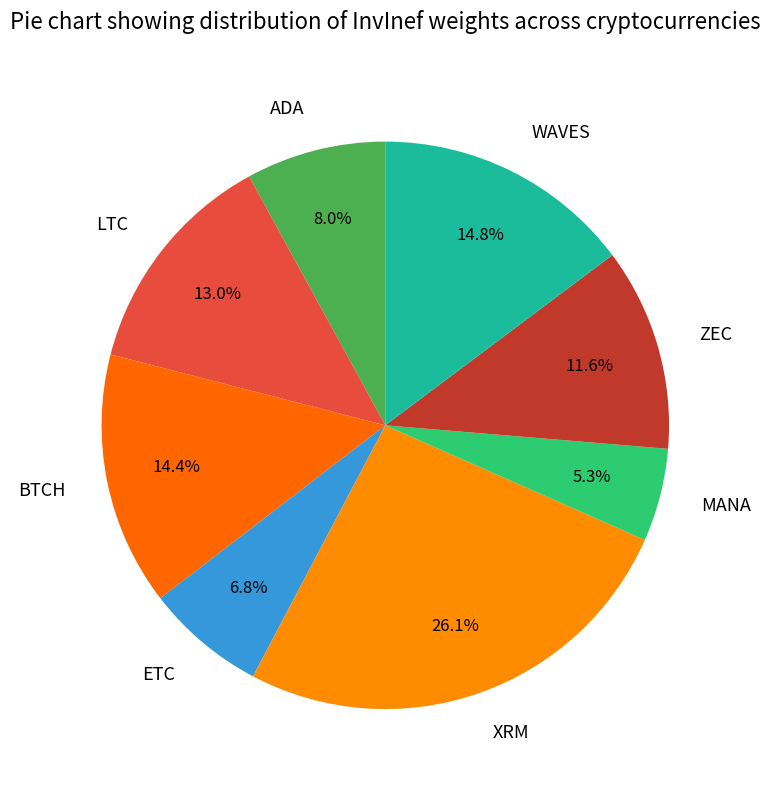

True or false: LTC accounts for 13% of the total.

True